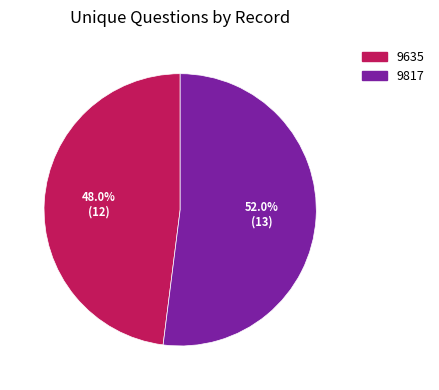

How much of the chart is everything except 9817?

48.0%